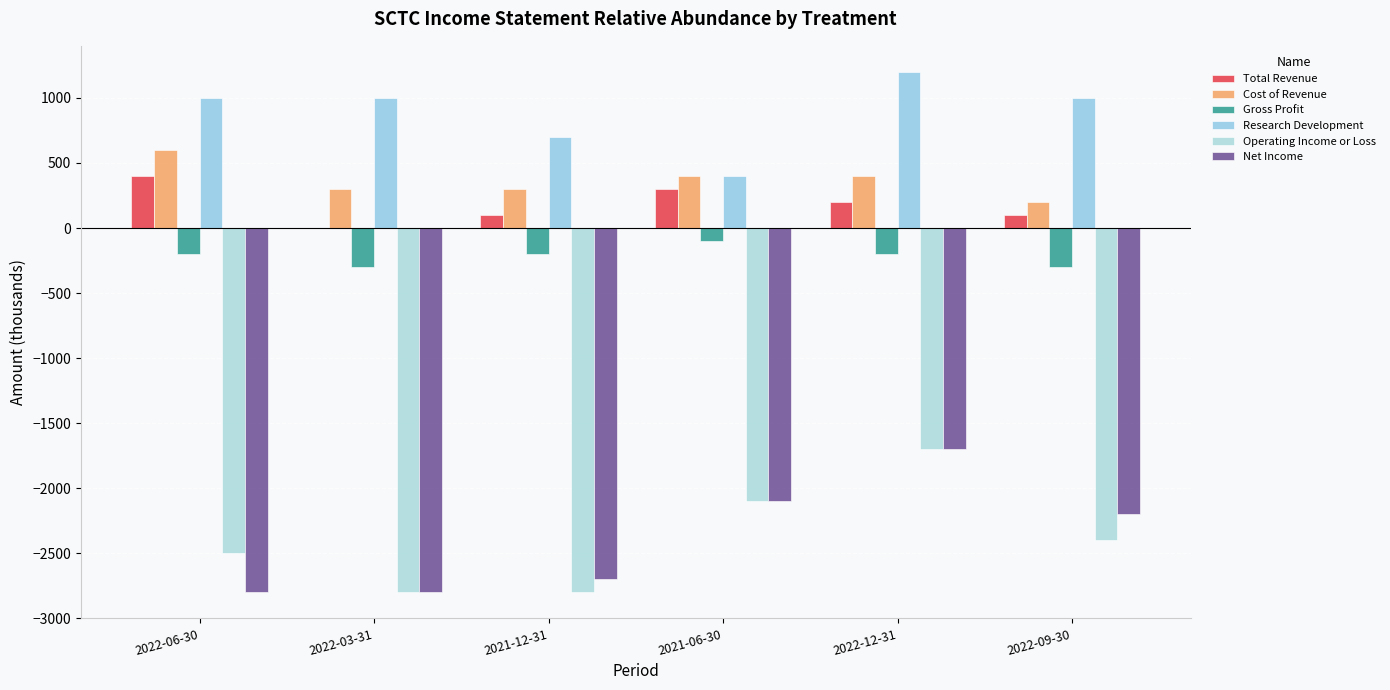

How many series are shown in this chart?

6